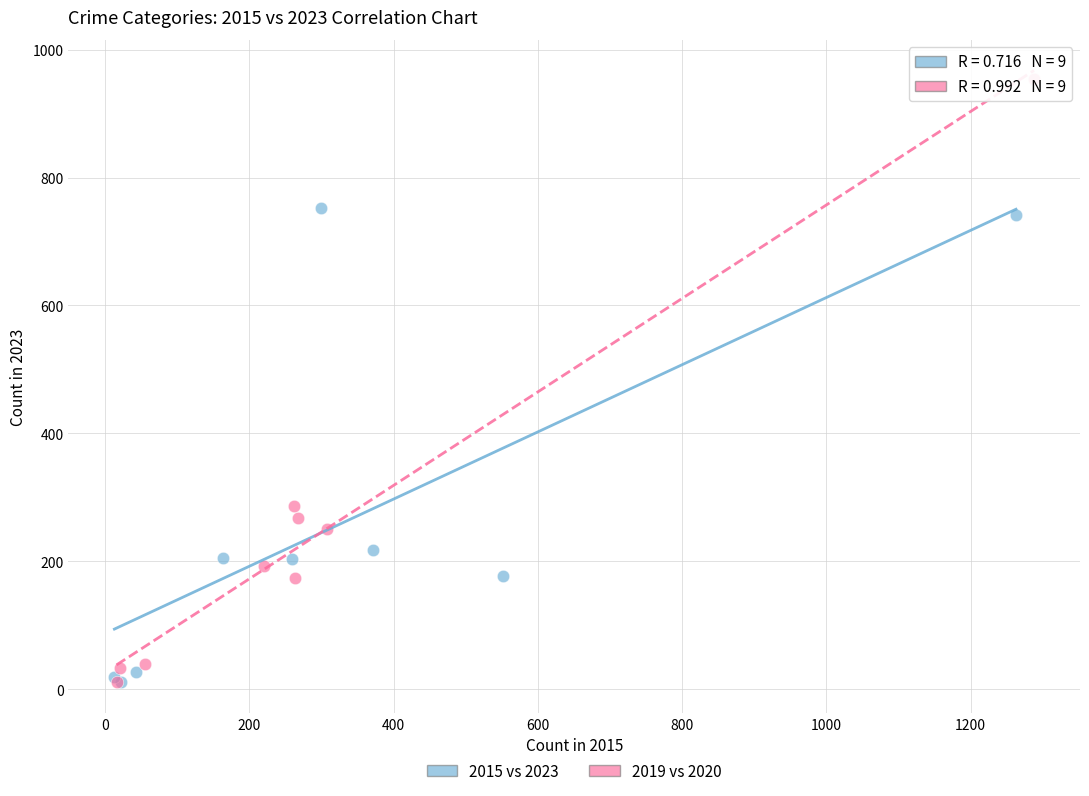

Which series contains the highest Y value?

2019 vs 2020